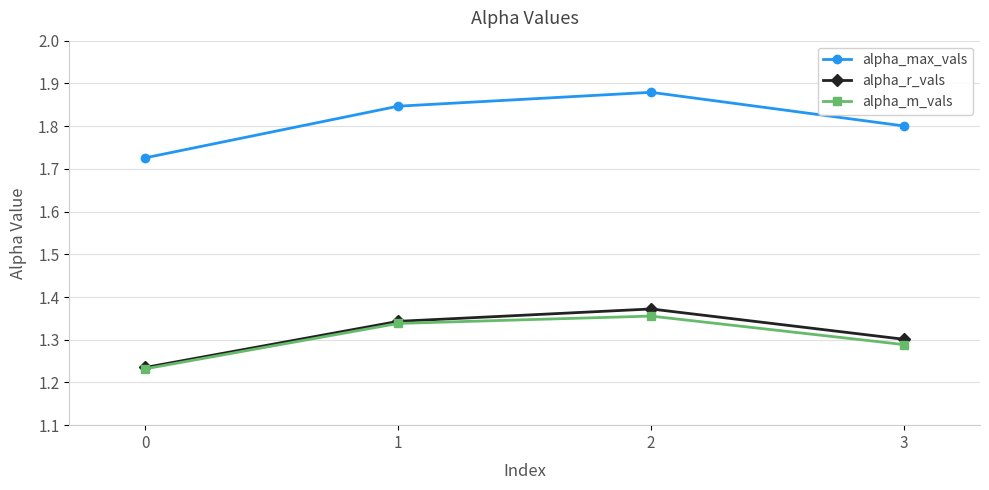

At which category is the sum across all series the highest?

2